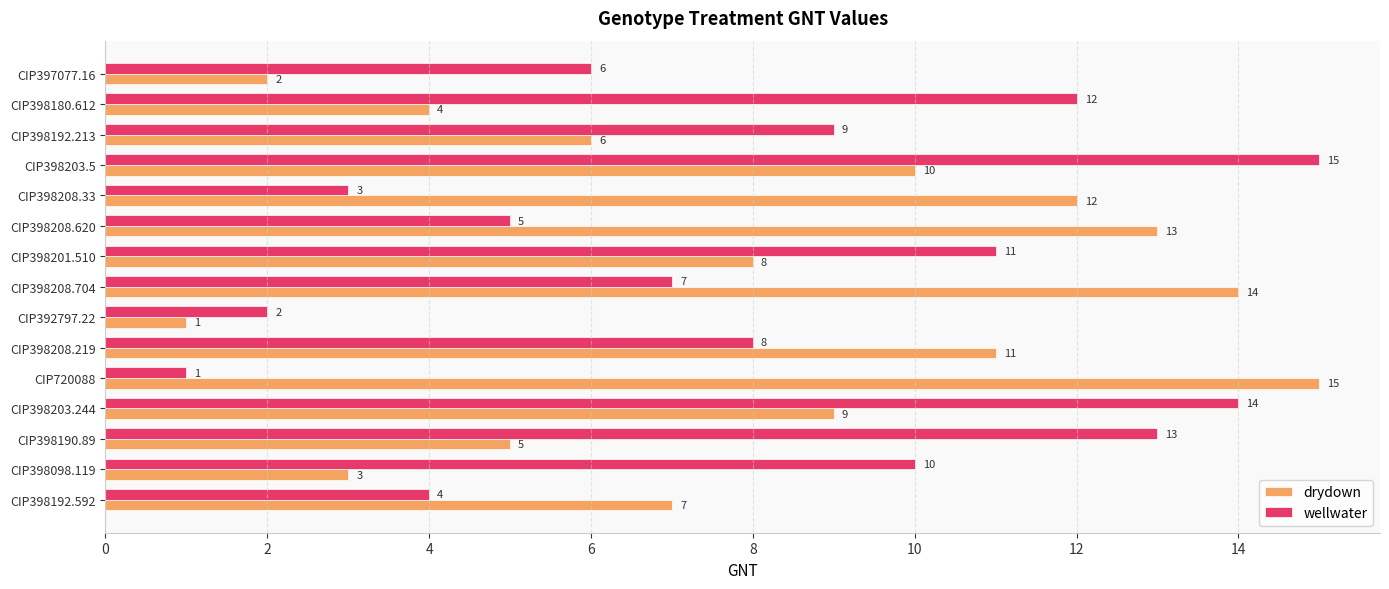

What is the average value of the drydown series?

8